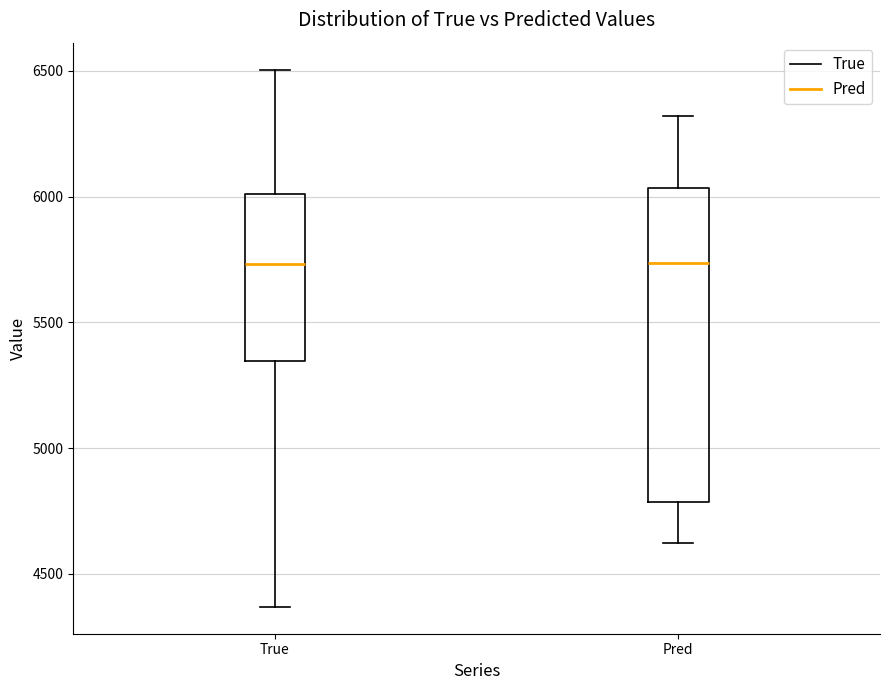

Where does the median line of the box for Pred sit on the y-axis? The values are not printed on the chart, so give them approximately, as read against the axis.

5750